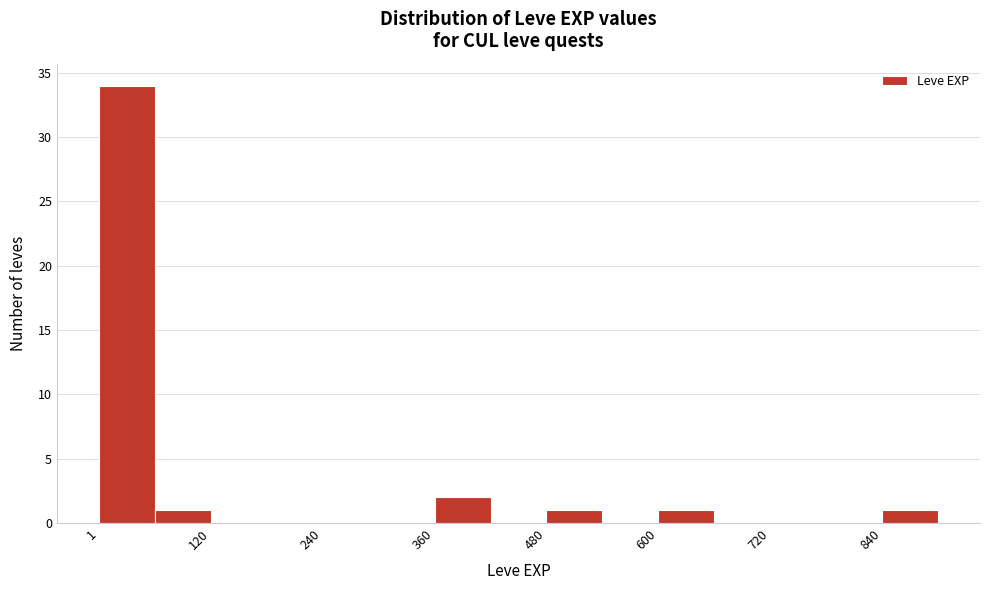

Around what value on the x-axis is the tallest bar? Give the approximate position of its centre, as read against the axis.

40